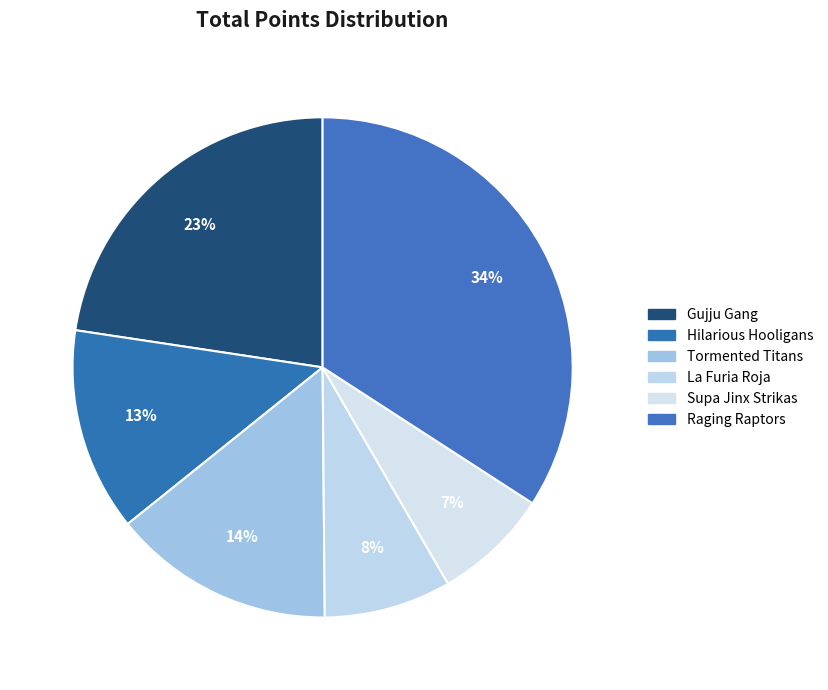

What percentage is NOT represented by Gujju Gang?

77.4%